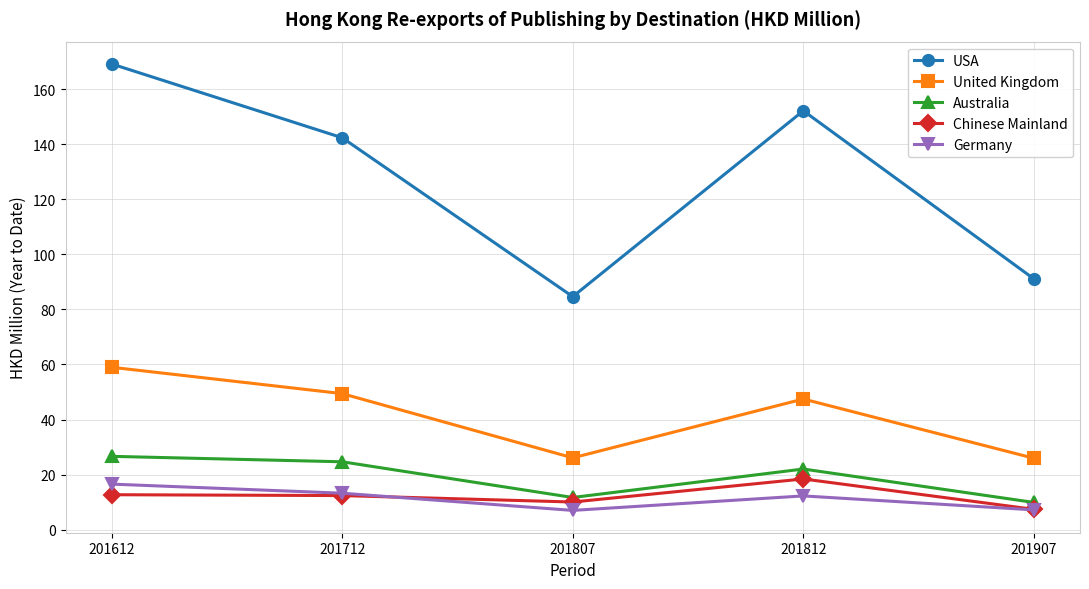

Which series has the widest spread of values?

USA